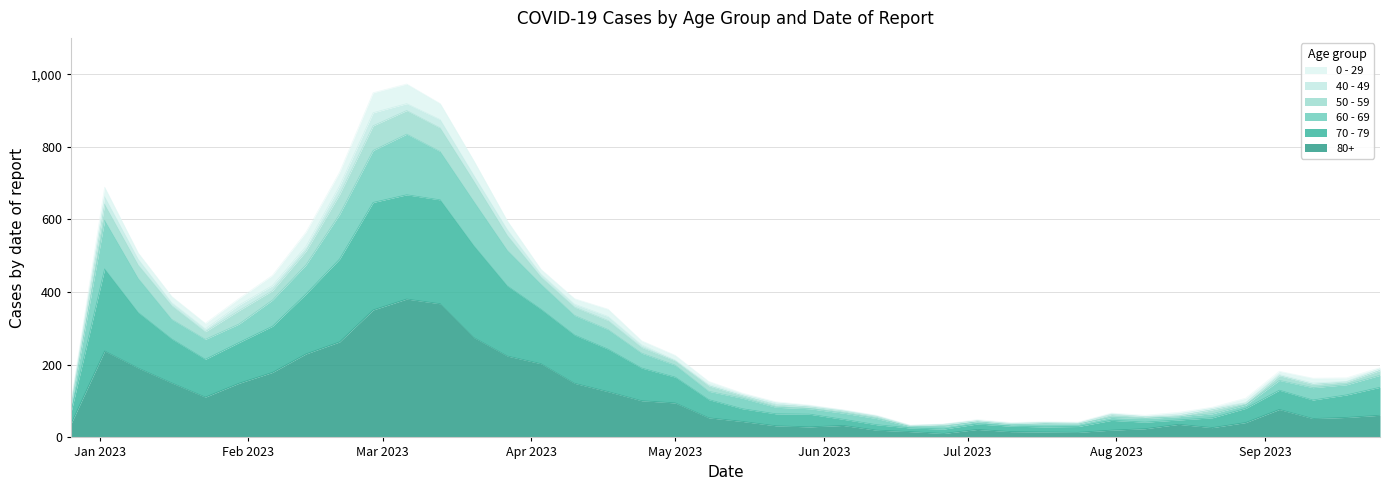

Does the chart have visible grid lines?

Yes